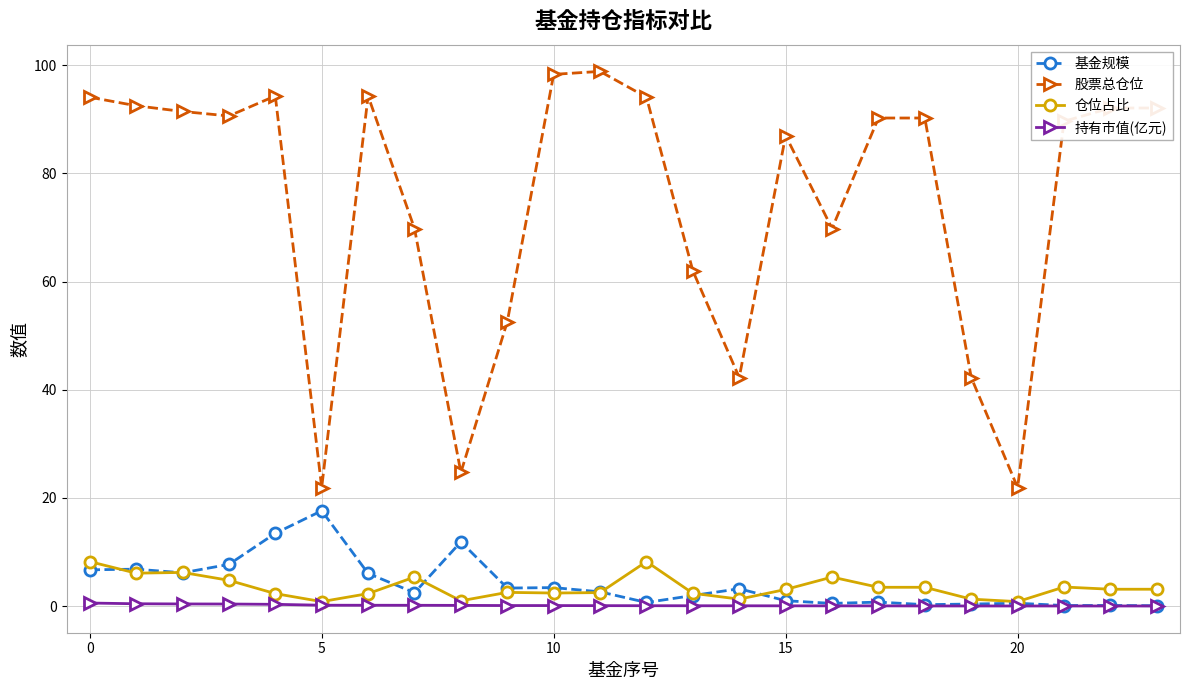

How many series are shown in this chart?

4